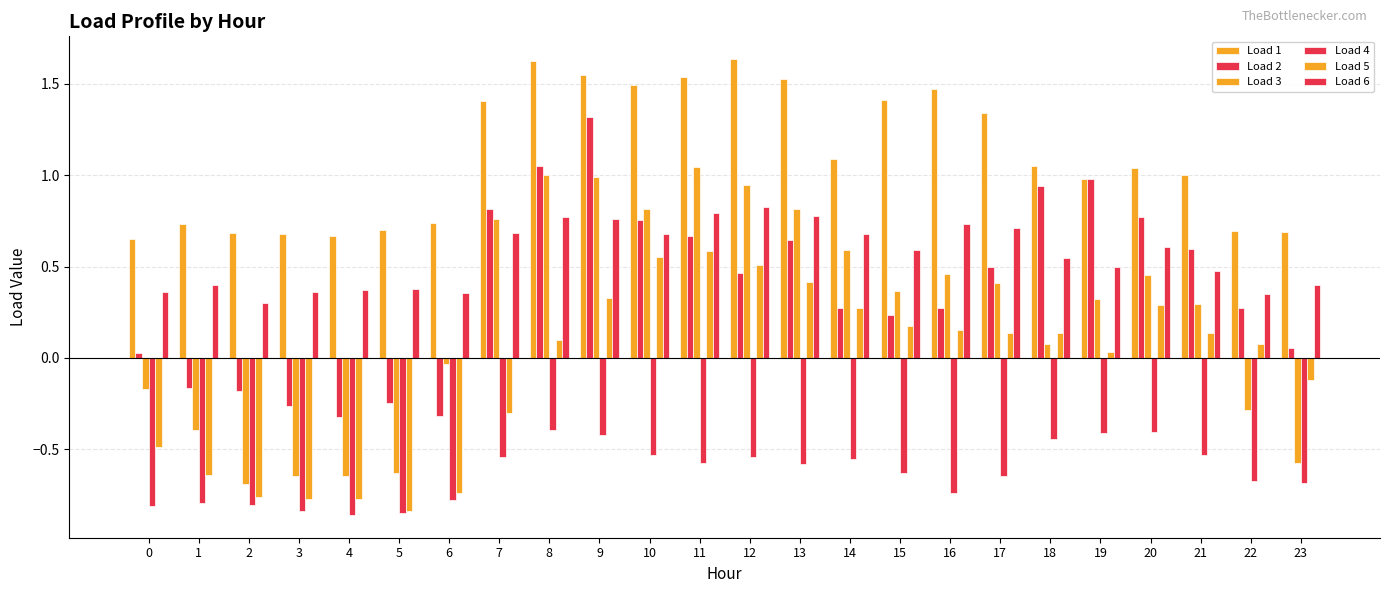

How many positive values does the Load 3 series have?

15